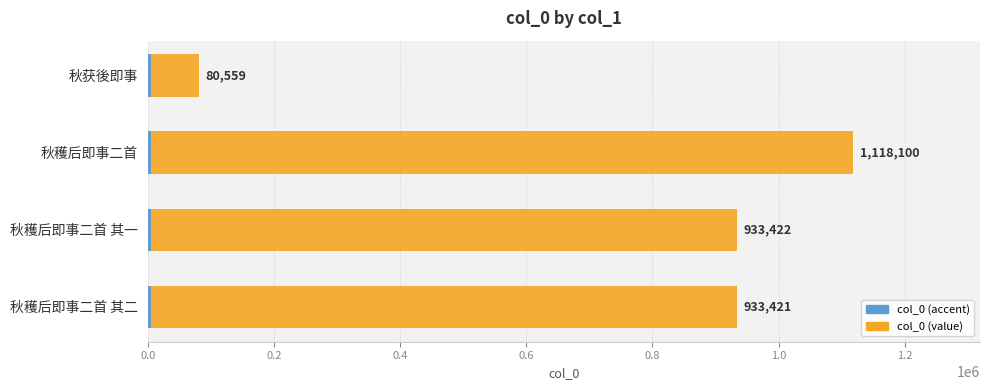

Is it true that the value at 秋获後即事 is 80559?

True